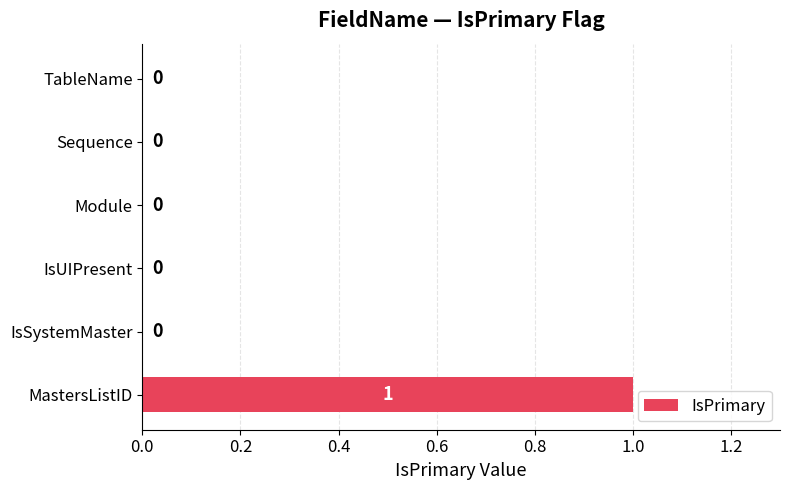

Count the values in the range 0 to 1.

6